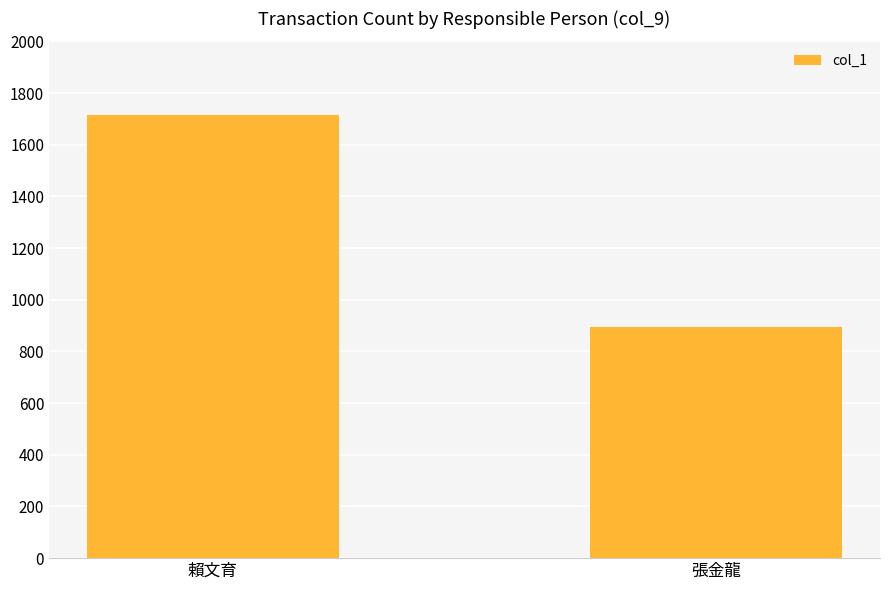

What is the smallest value displayed?

895